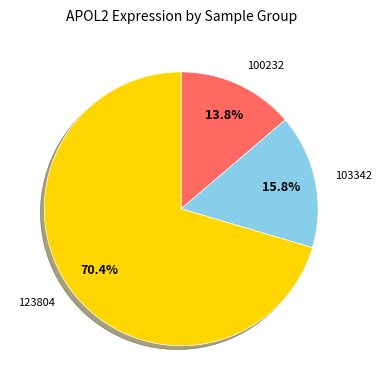

Is there a majority slice in this chart?

Yes